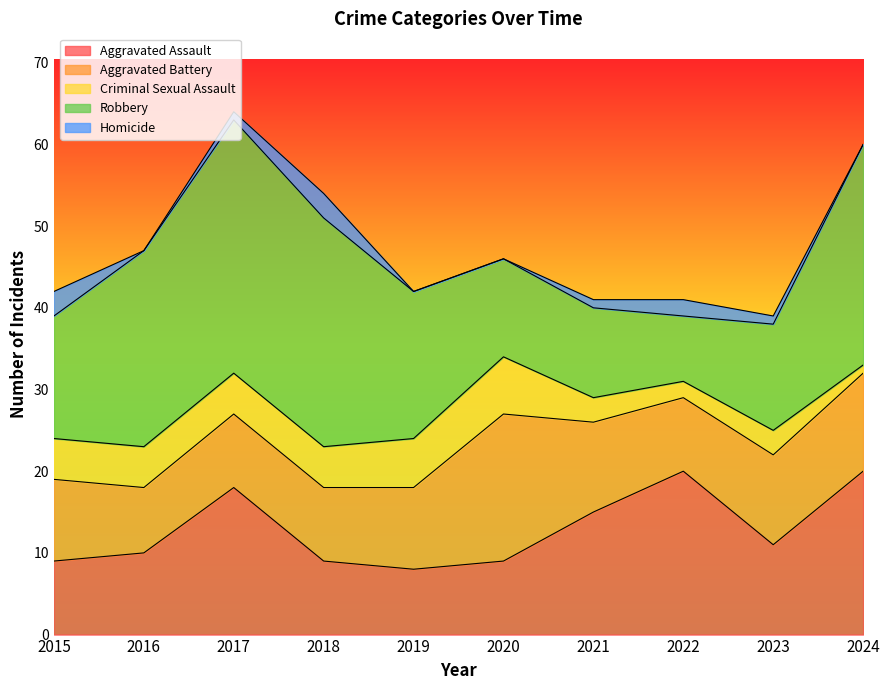

Which series has the largest range (max minus min)?

Robbery